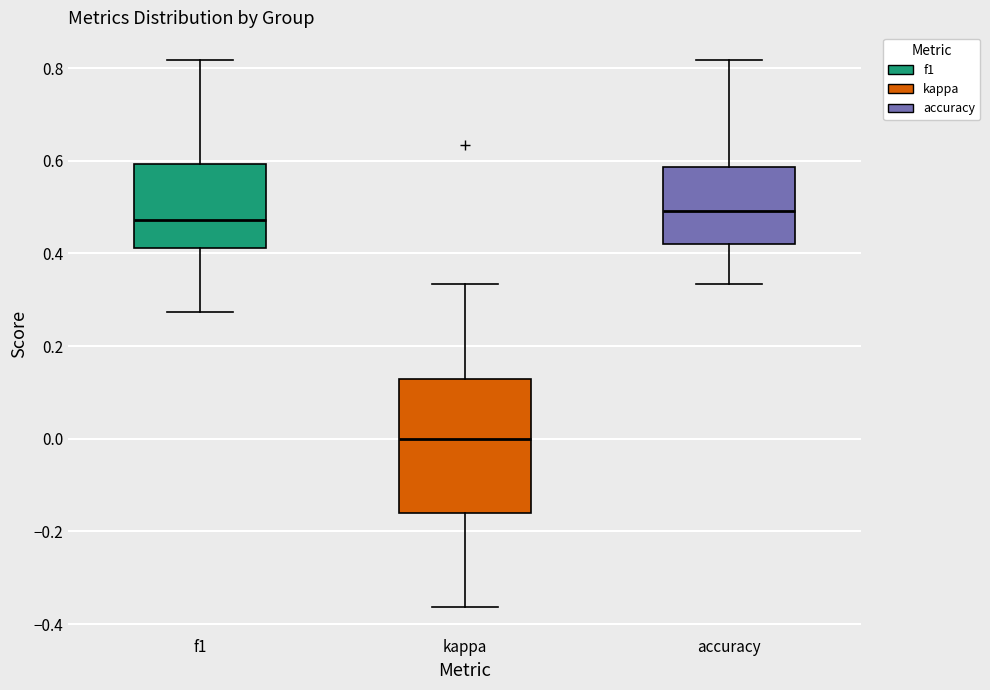

Reading left to right, transcribe this box plot: for each box, give where its median line is, the range the box spans, and where its two whiskers end, as read against the y-axis. The values are not printed on the chart, so give them approximately, as read against the axis.

f1: median 0.48, box 0.42 to 0.60, whiskers 0.28 to 0.82
kappa: median 0.00, box -0.16 to 0.12, whiskers -0.36 to 0.34
accuracy: median 0.50, box 0.42 to 0.58, whiskers 0.34 to 0.82